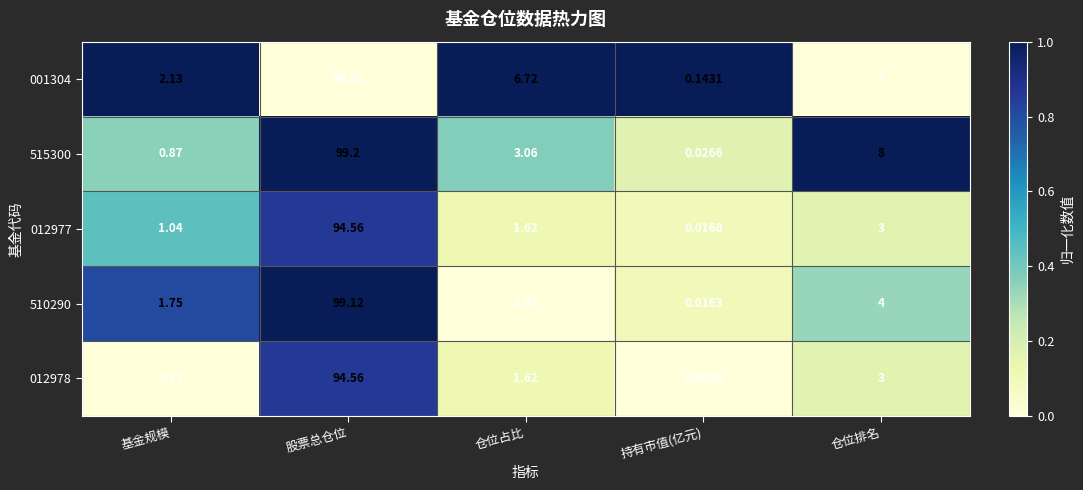

At which label does 510290 first exceed 1?

基金规模